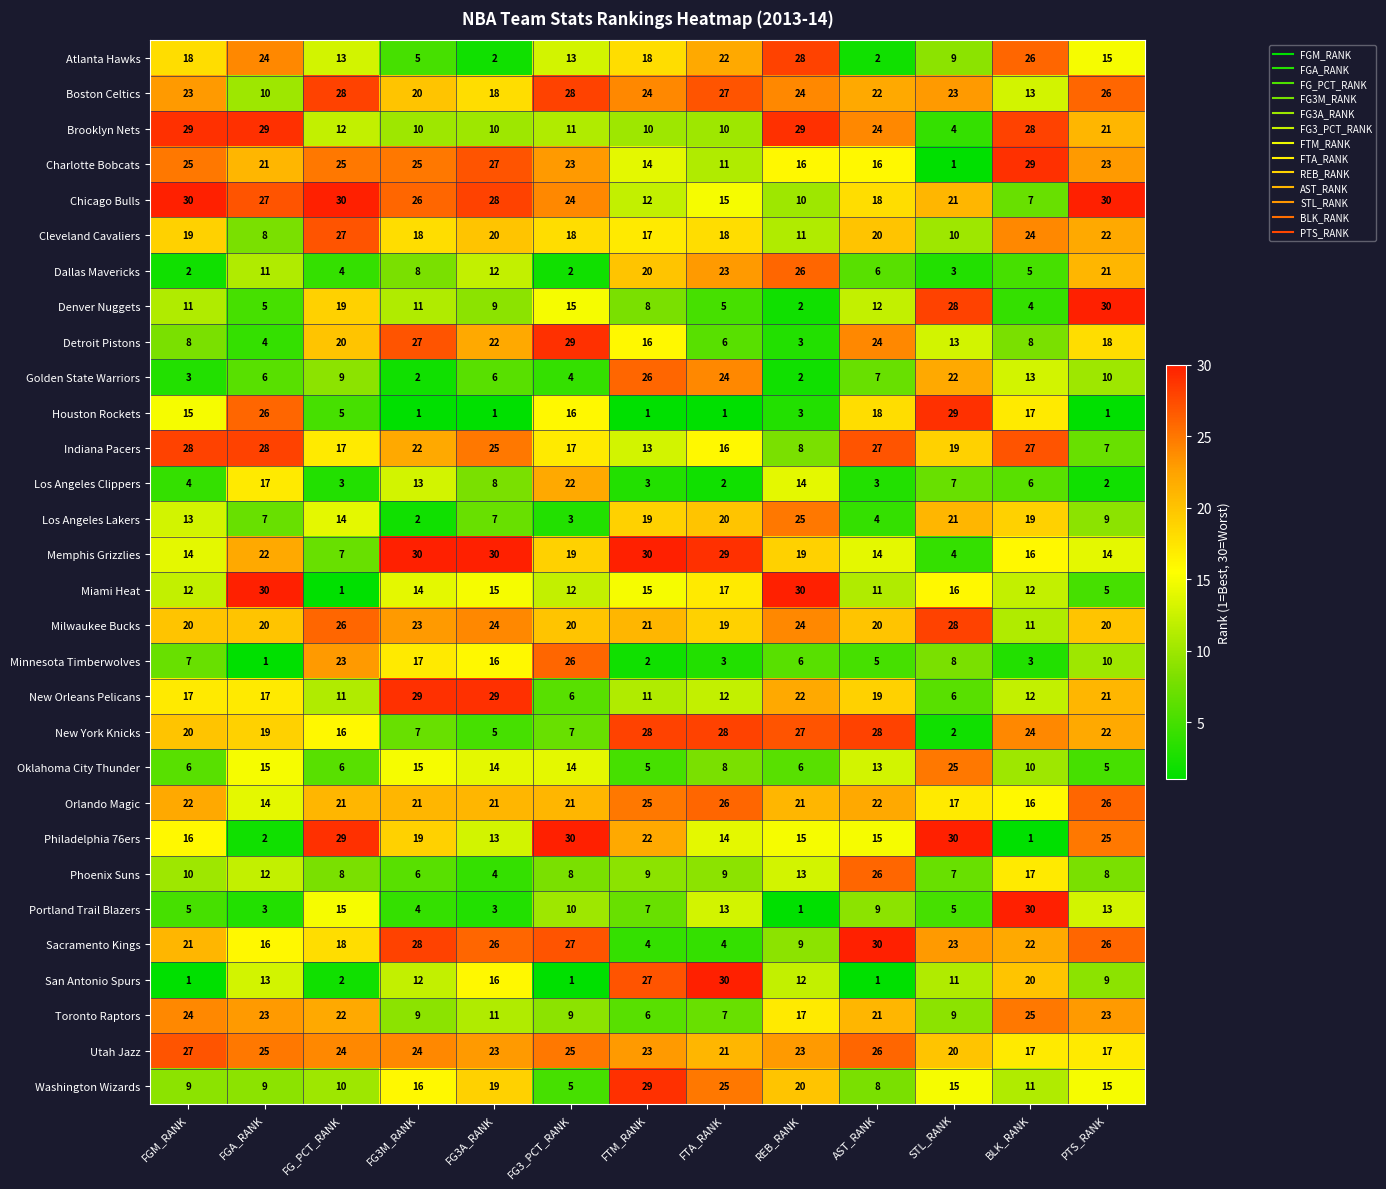

What is the difference between the maximum and minimum values in the Orlando Magic series?

12